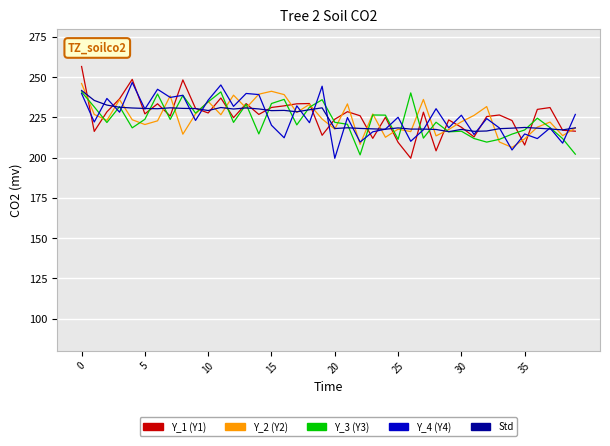

What is the maximum value shown in the chart?

256.7